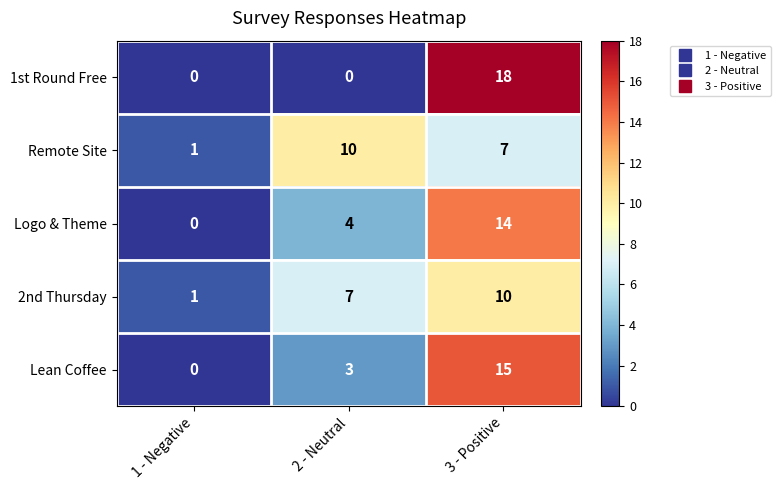

What is the average value of the Lean Coffee series?

6